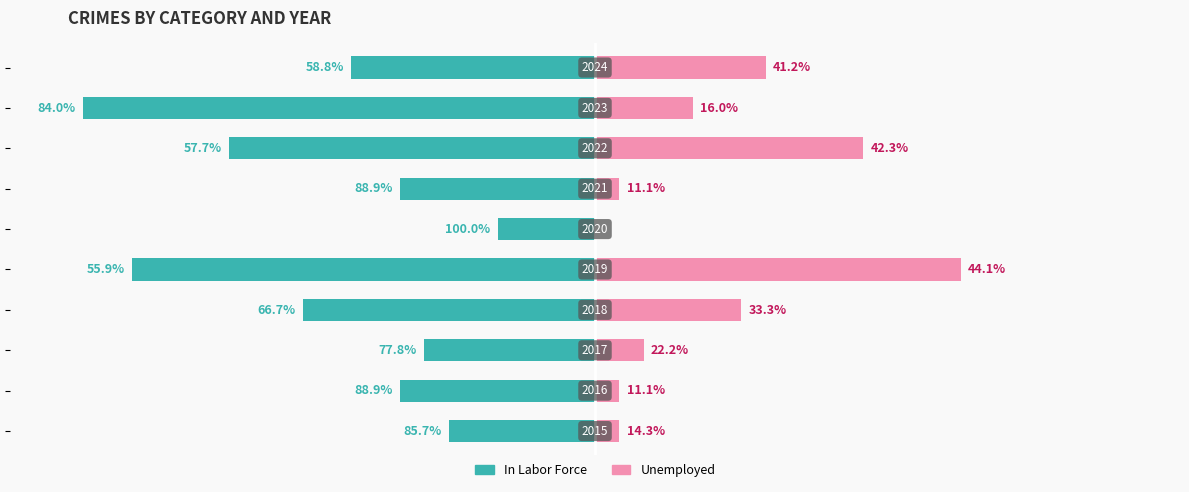

Is it true that In Labor Force equals -4 at 5?

True